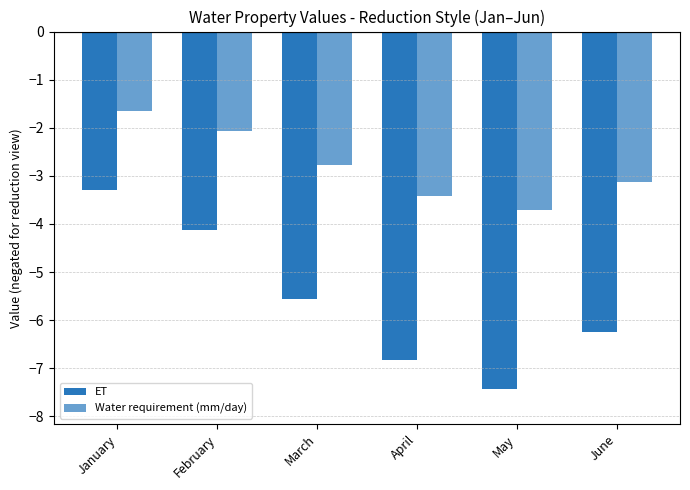

What is the difference between the Water requirement (mm/day) values at January and June?

1.5